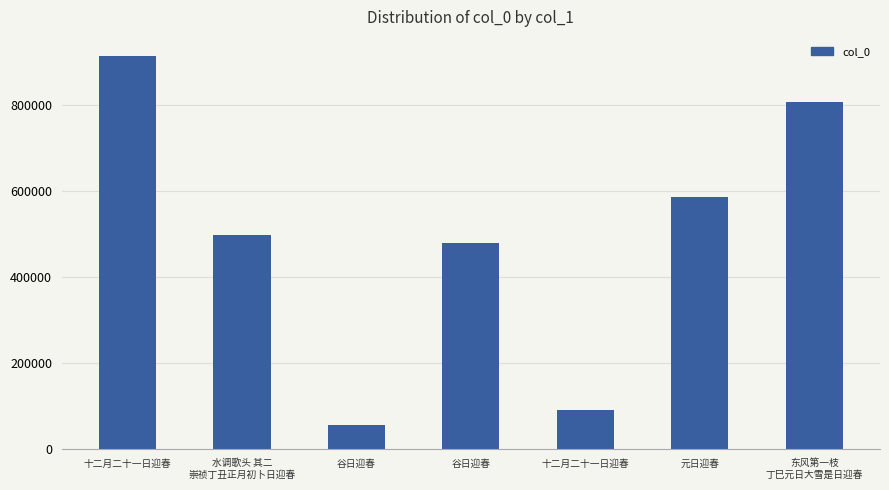

Read the value at 元日迎春, to the nearest 50.

586200